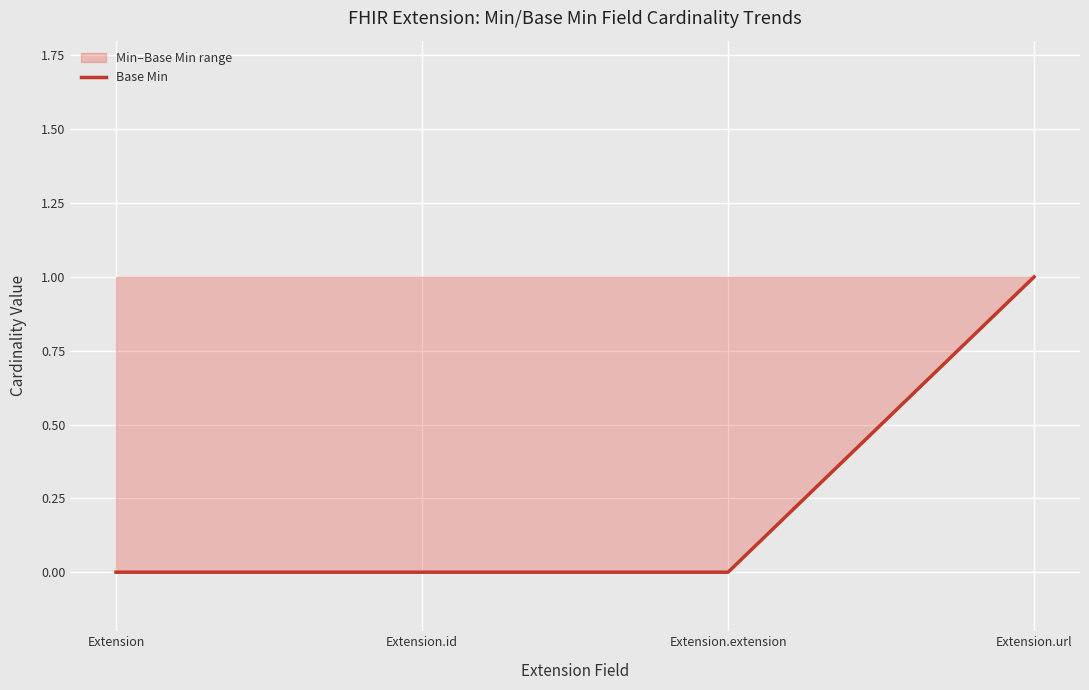

Reading left to right, list all the values displayed in this chart.

0	0	0	1